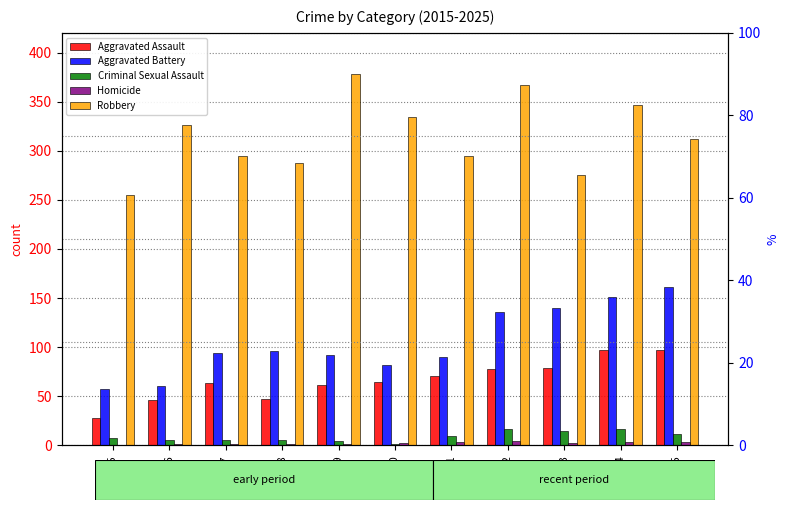

What is the sum of all Aggravated Assault values?

734